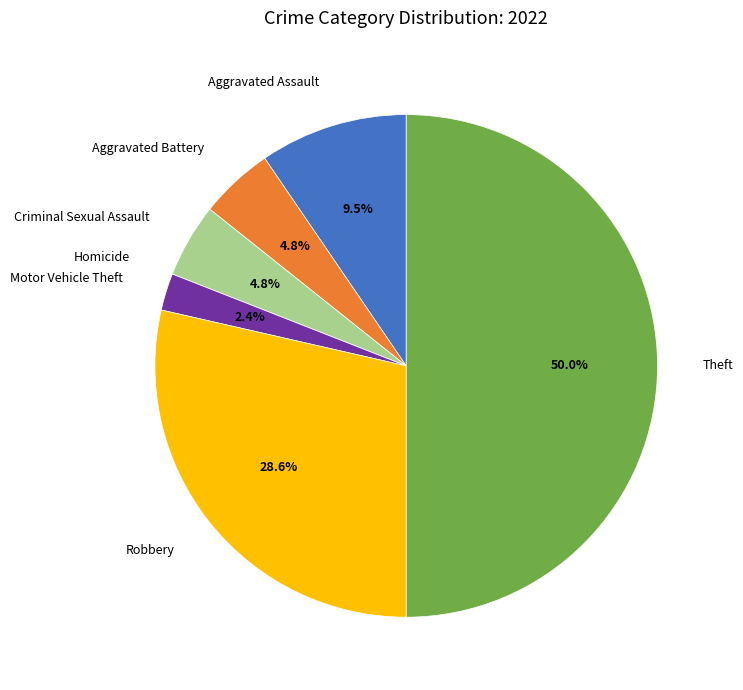

To the nearest percent, what is the average slice percentage?

14%